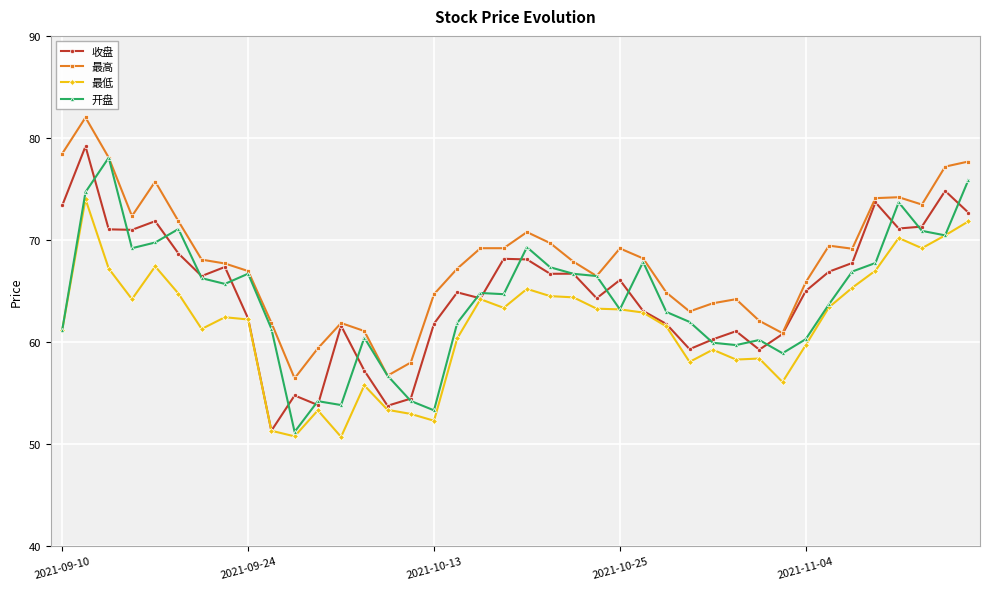

True or false: 最低 and 最高 intersect in this chart.

False